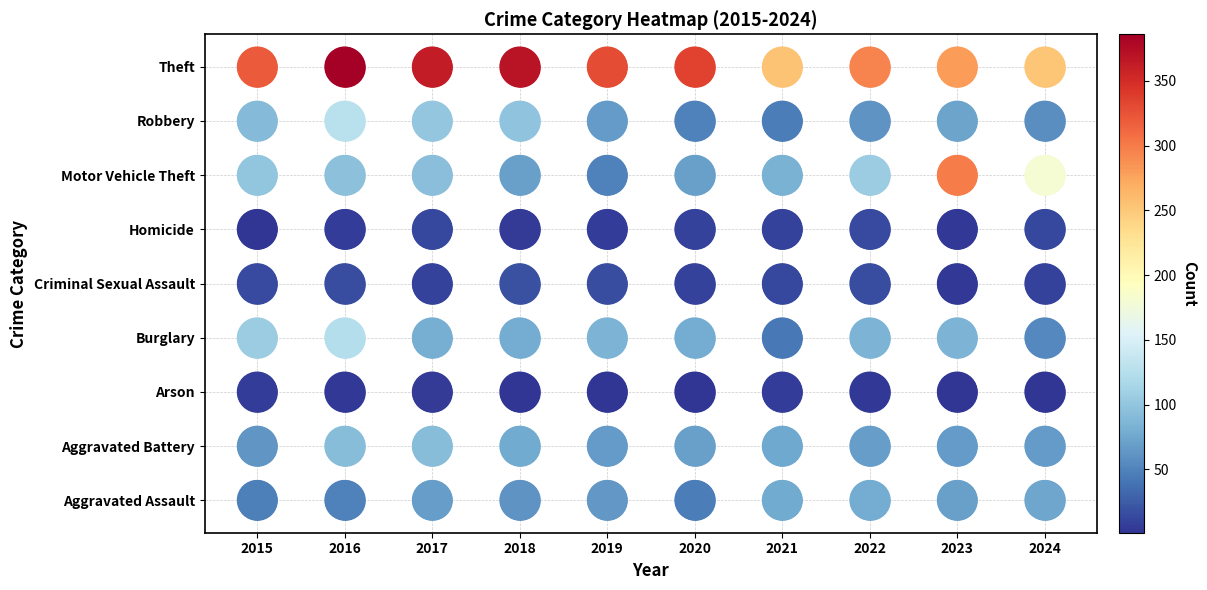

The value of Burglary at 2021 is 3. True or false?

True